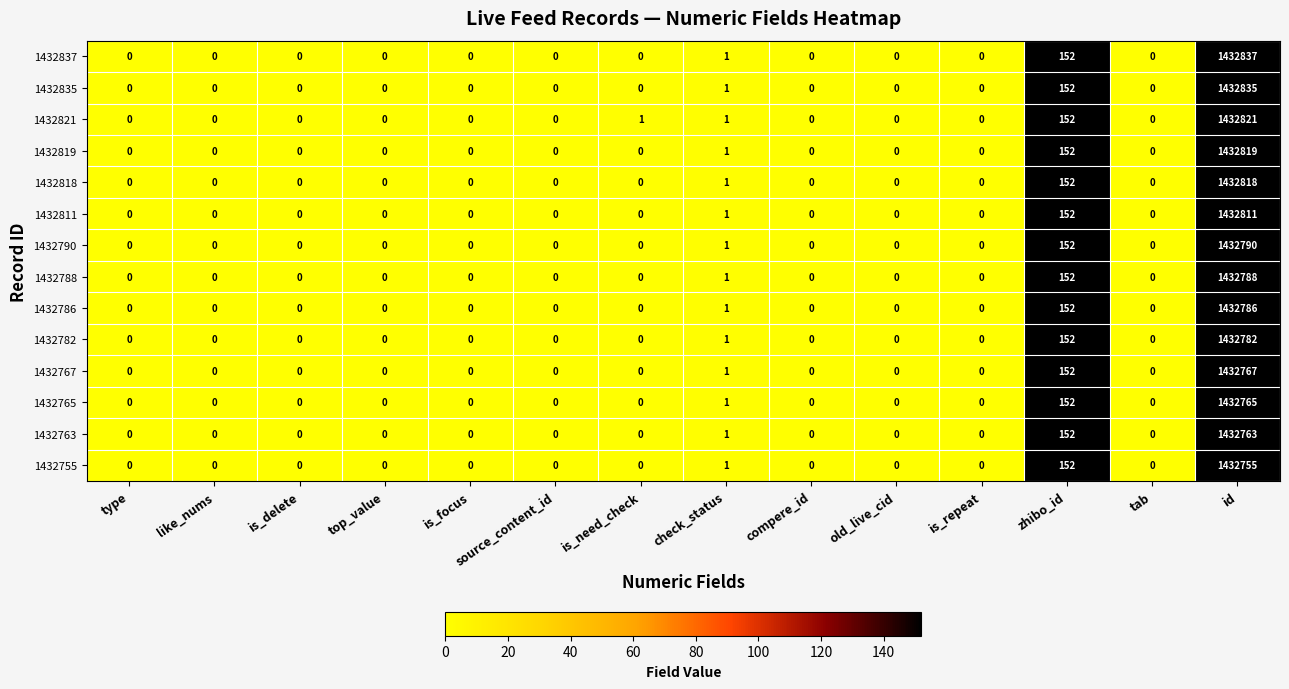

Count the number of categories in the chart.

14